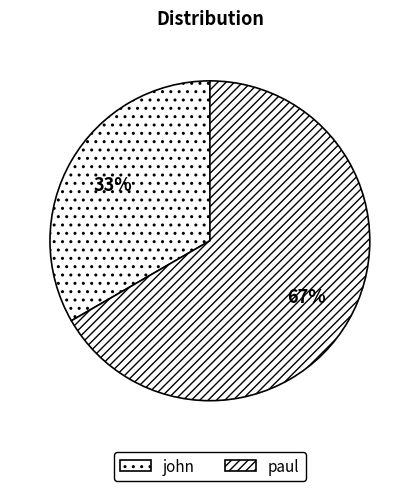

Is the sum of john and paul greater than half?

Yes